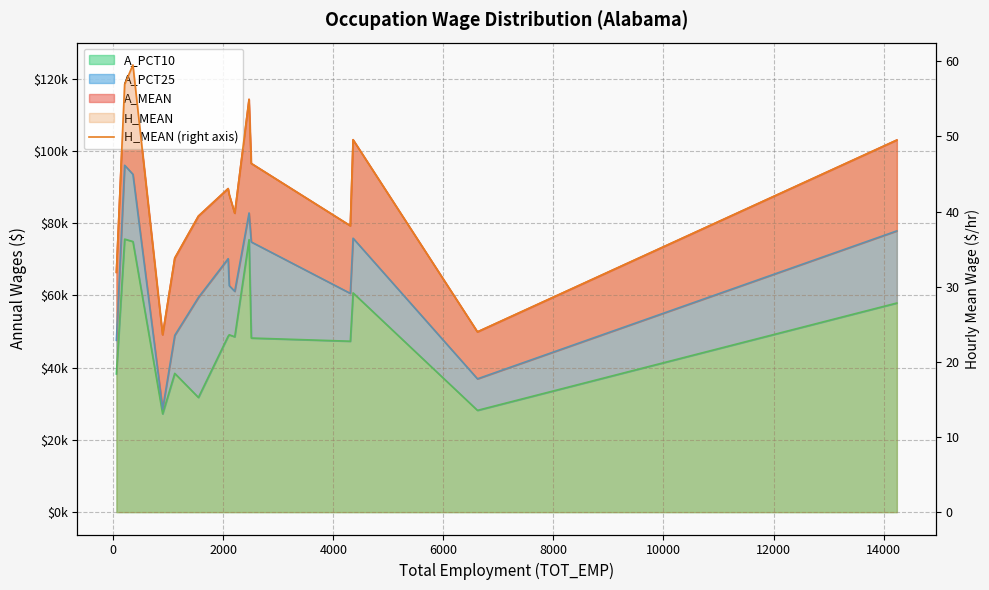

What is the value of the 9th point from the left?

39.8